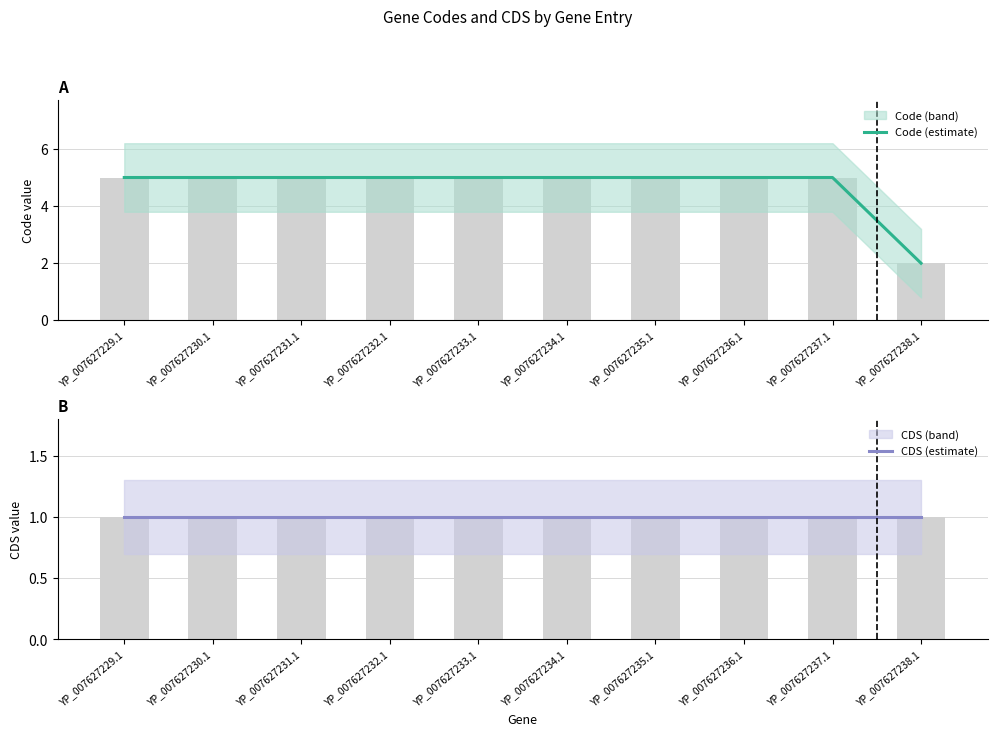

Reading left to right, list all the values displayed in this chart.

Code (estimate): YP_007627229.1=5	YP_007627230.1=5	YP_007627231.1=5	YP_007627232.1=5	YP_007627233.1=5	YP_007627234.1=5	YP_007627235.1=5	YP_007627236.1=5	YP_007627237.1=5	YP_007627238.1=2
CDS (estimate): YP_007627229.1=1	YP_007627230.1=1	YP_007627231.1=1	YP_007627232.1=1	YP_007627233.1=1	YP_007627234.1=1	YP_007627235.1=1	YP_007627236.1=1	YP_007627237.1=1	YP_007627238.1=1